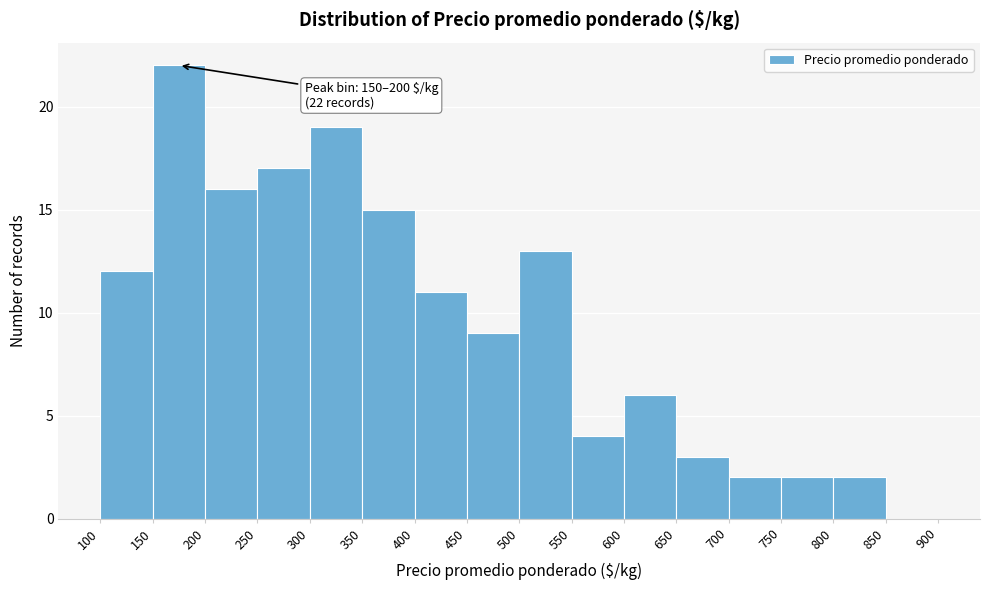

Over which range of the x-axis is the bar tallest?

150 to 200